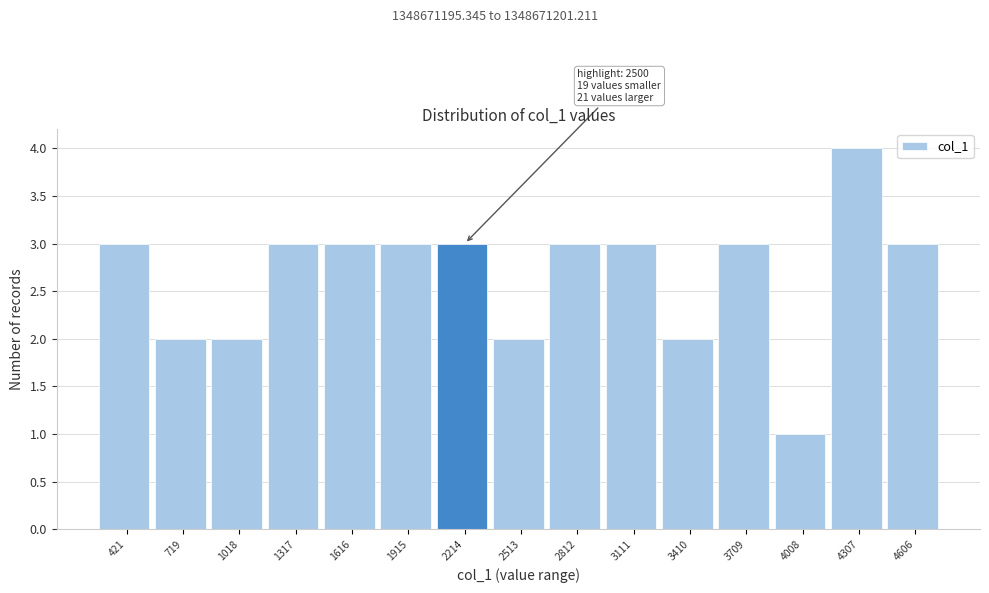

Reading right to left, what are all the values shown in this chart?

4606=3	4307=4	4008=1	3709=3	3410=2	3111=3	2812=3	2513=2	2214=3	1915=3	1616=3	1317=3	1018=2	719=2	421=3